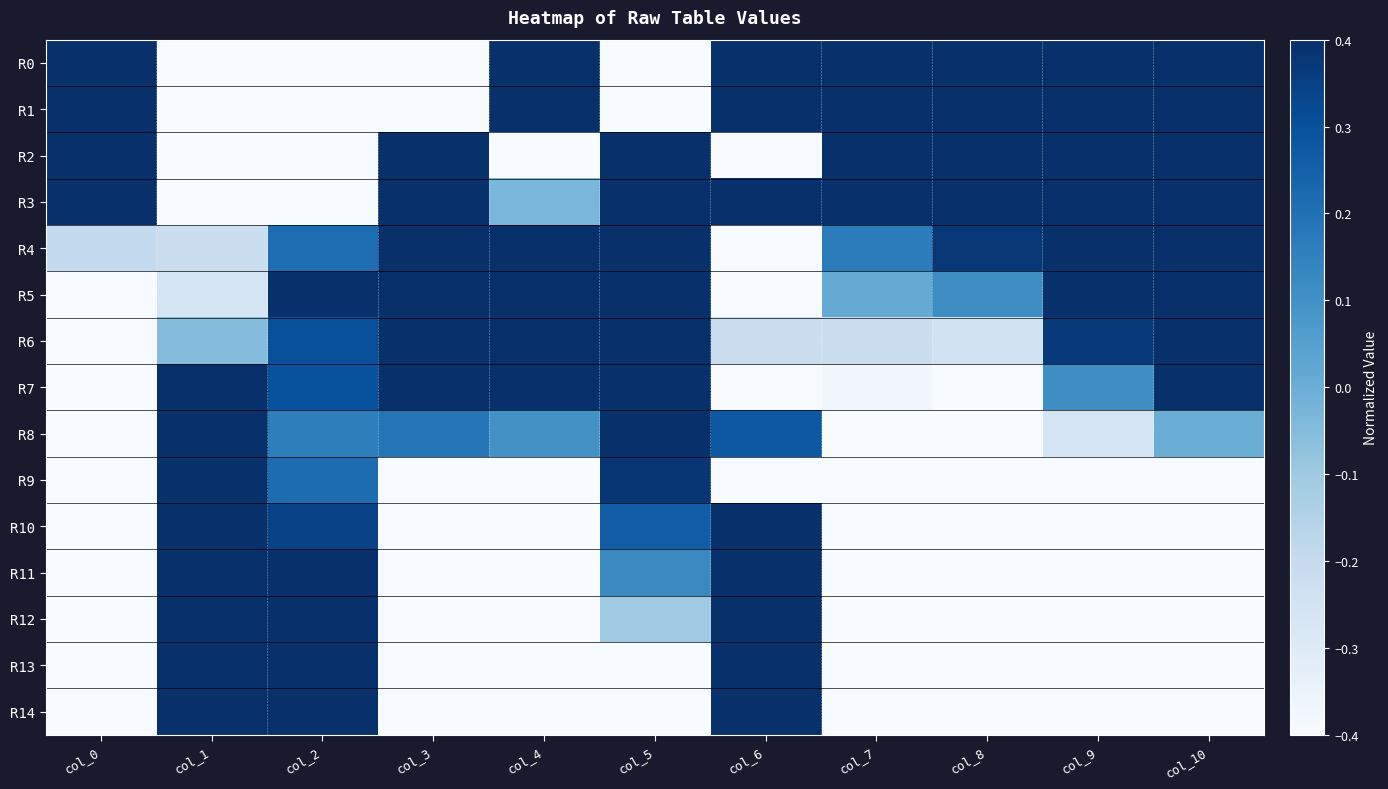

How many categories are shown in the chart?

11